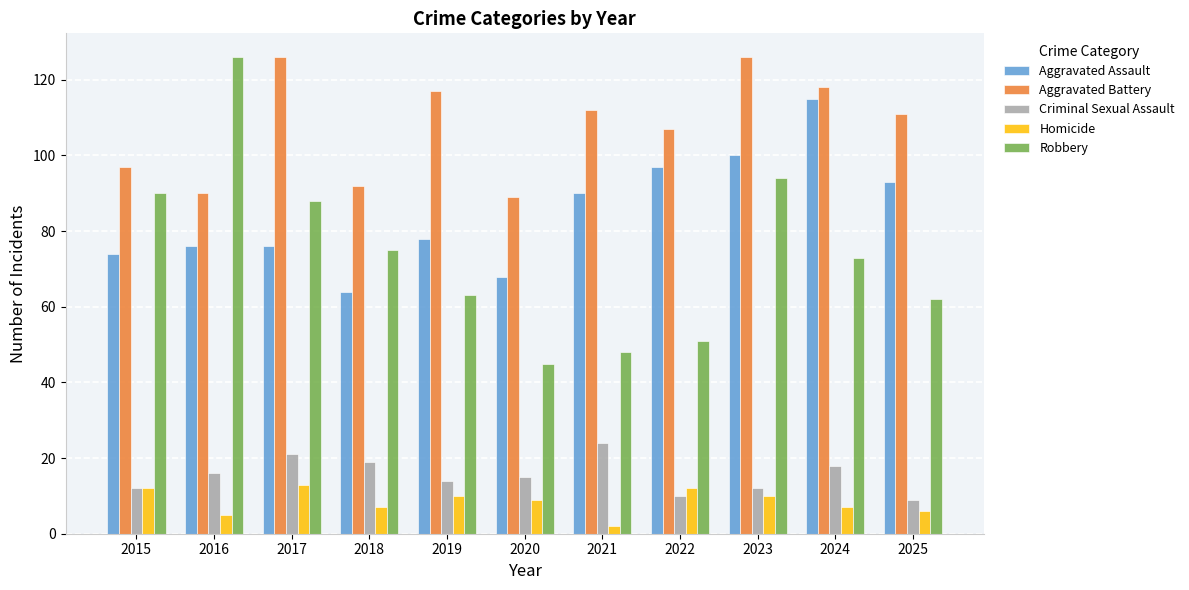

What is the value of the Homicide bar at the 5th from the left?

10